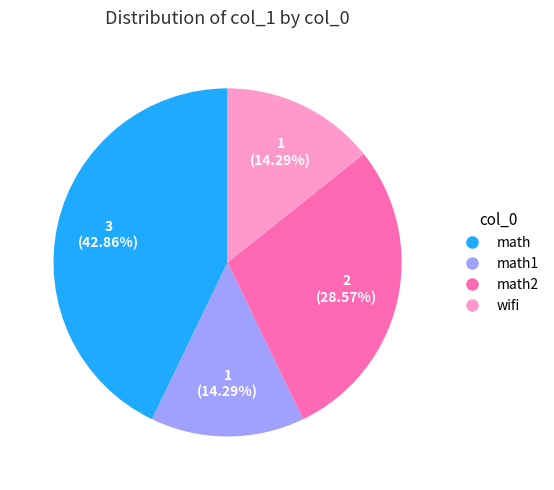

Which has a higher value, math1 or math?

math